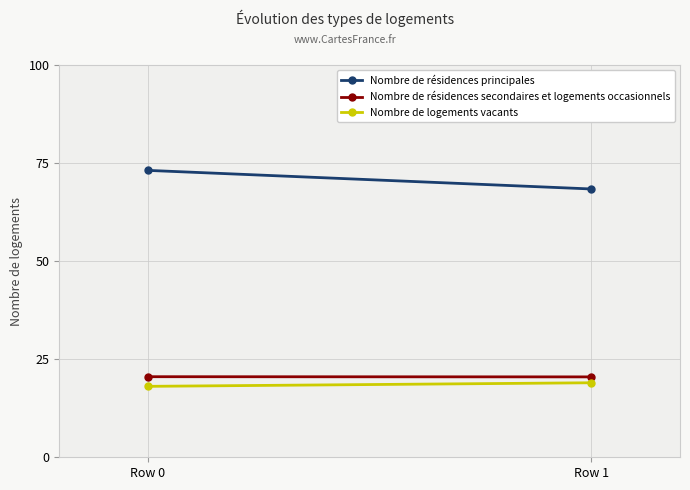

At which label does Nombre de résidences principales first exceed 73?

Row 0